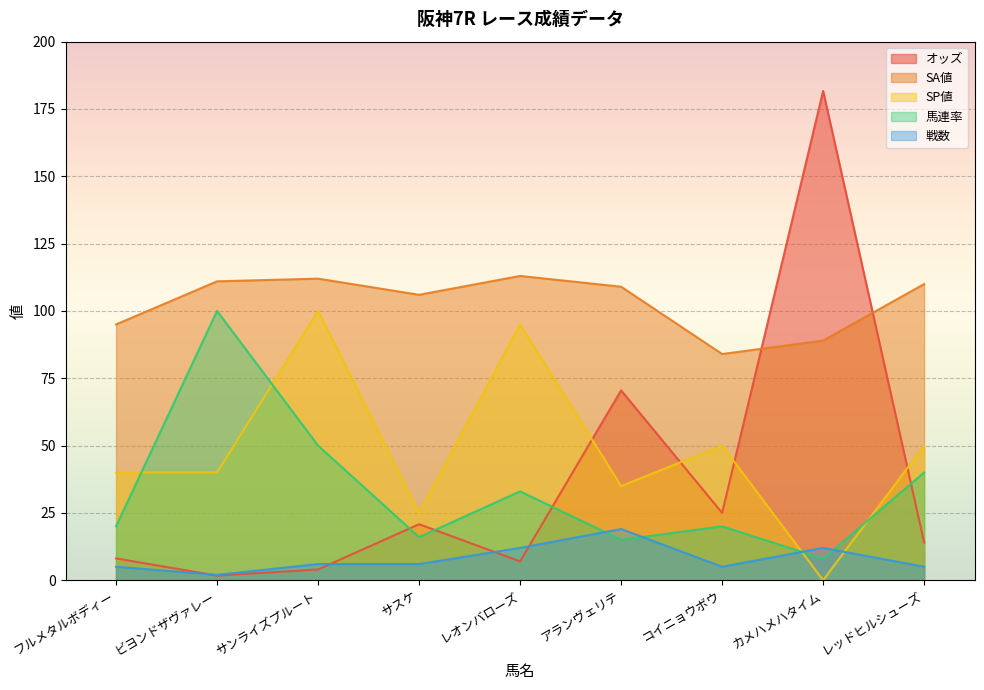

Which series has the largest total across all categories?

SA値